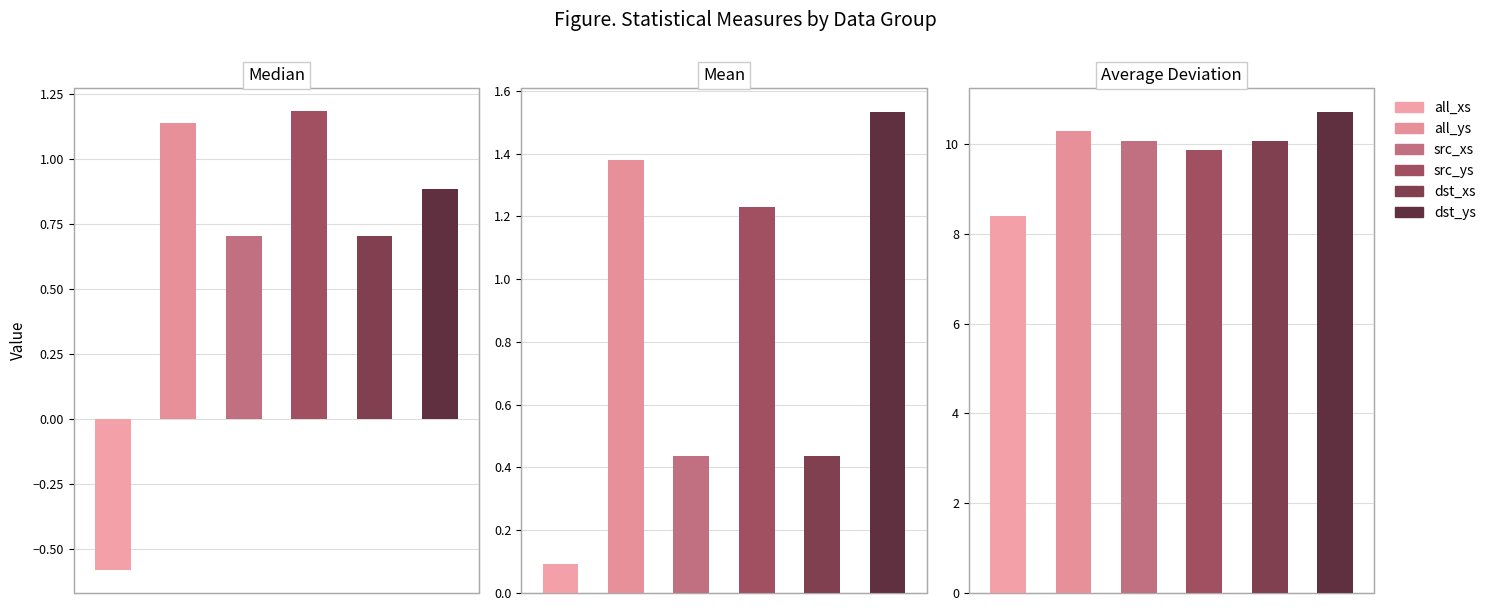

The value of average_deviation at src_ys is 9.9. True or false?

True